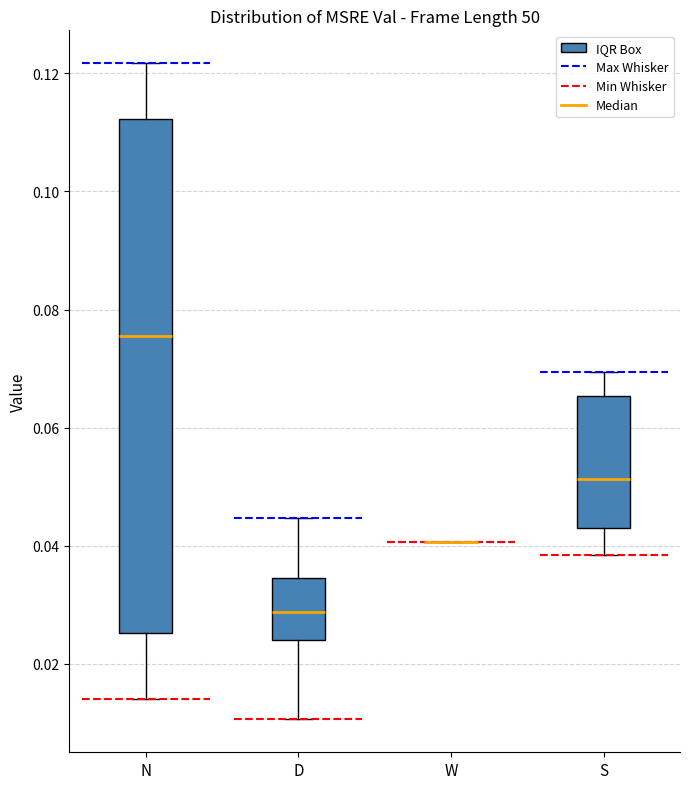

Reading left to right, transcribe this box plot: for each box, give where its median line is, the range the box spans, and where its two whiskers end, as read against the y-axis. The values are not printed on the chart, so give them approximately, as read against the axis.

N: median 0.076, box 0.026 to 0.112, whiskers 0.014 to 0.122
D: median 0.028, box 0.024 to 0.034, whiskers 0.010 to 0.044
W: box collapsed to a line at 0.040, whiskers 0.040 to 0.040
S: median 0.052, box 0.044 to 0.066, whiskers 0.038 to 0.070